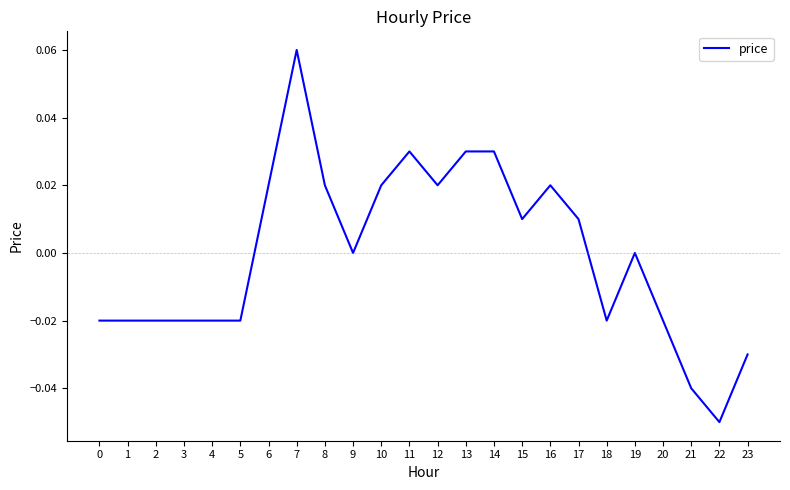

Which category has the highest value across all series?

7